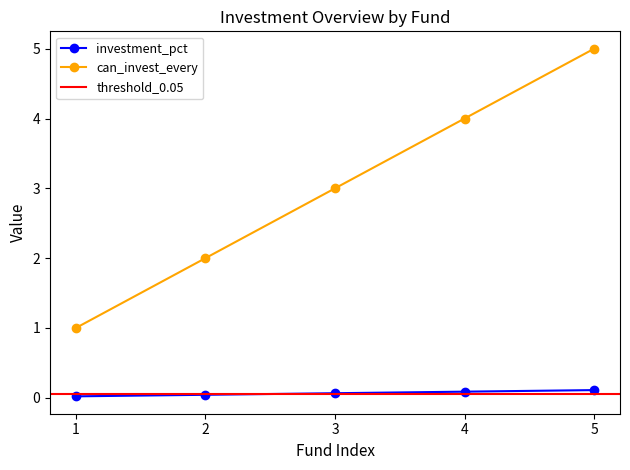

What is the lowest value of the can_invest_every series?

1.0